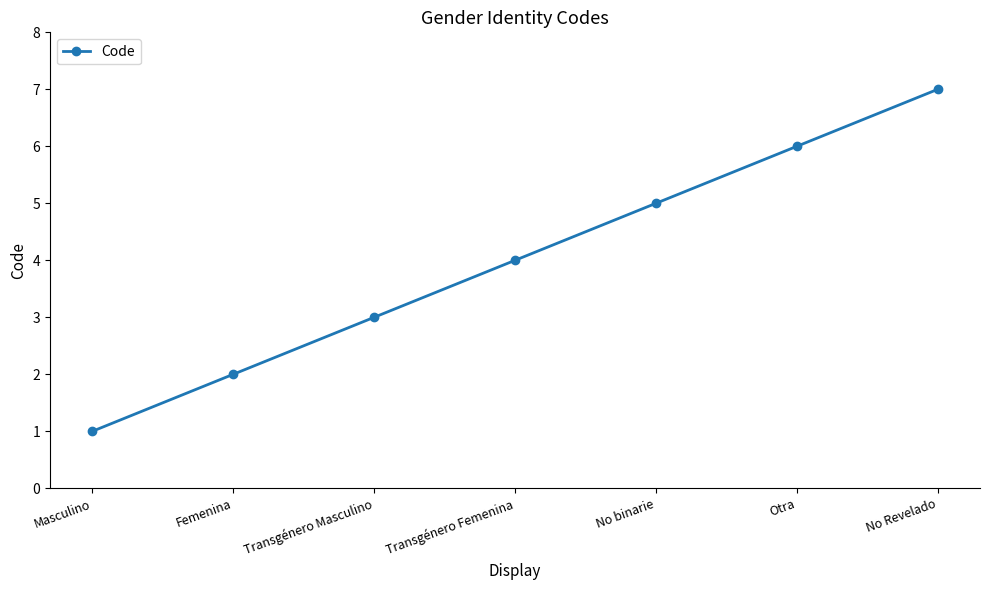

What is the label of the 6th point from the right?

Femenina